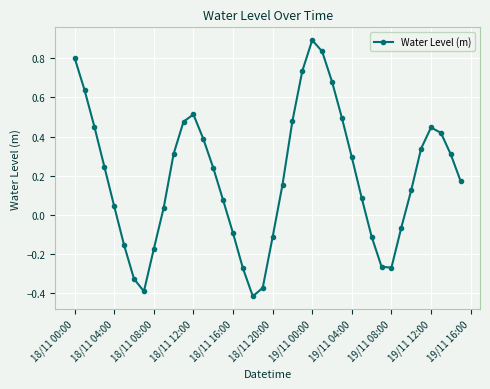

How many points are higher than both their immediate neighbors (excluding endpoints)?

3